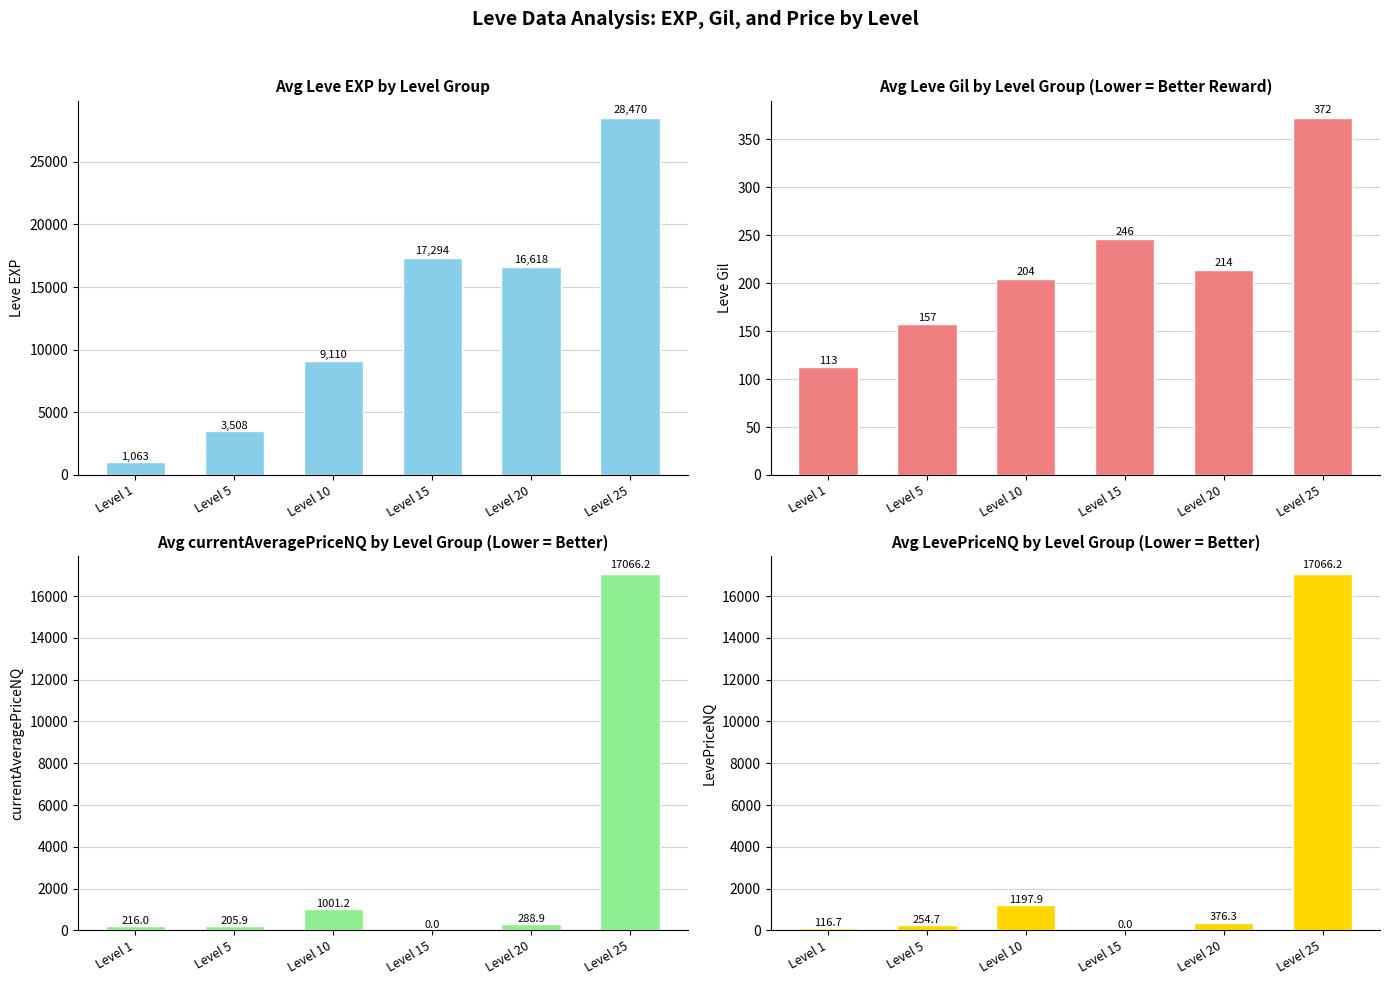

How many data points in Avg Leve EXP are above 16618?

2